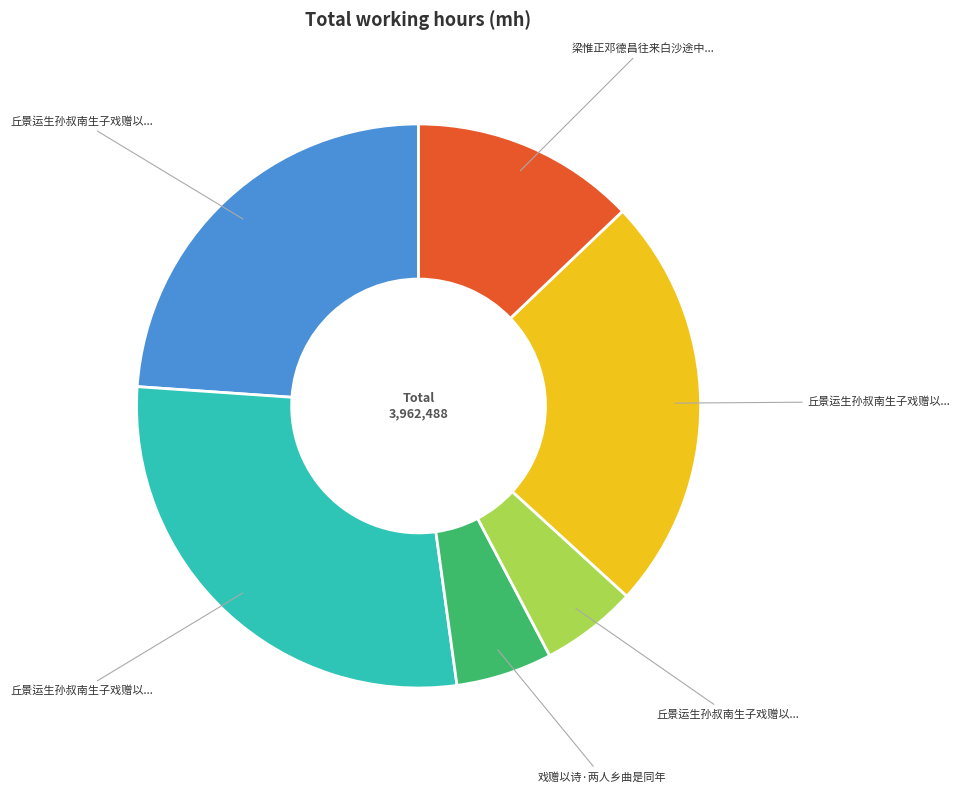

Does any single category account for the majority?

No